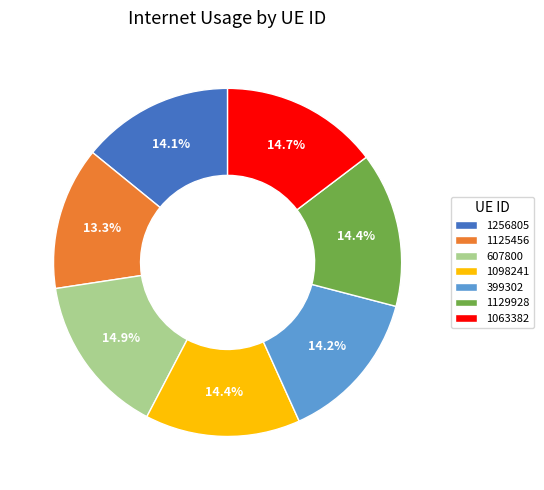

To the nearest percent, what portion does 607800 represent?

15%